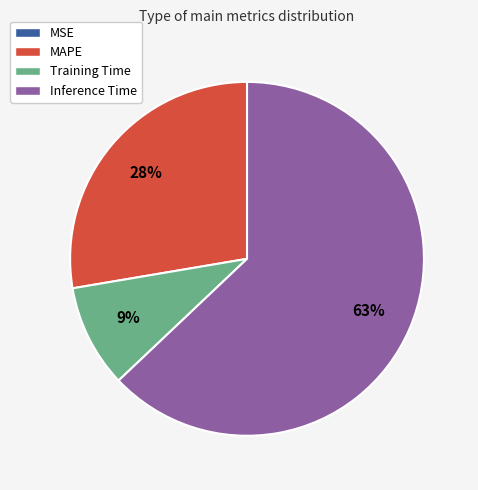

The MAPE slice represents 35% of the pie. True or false?

False